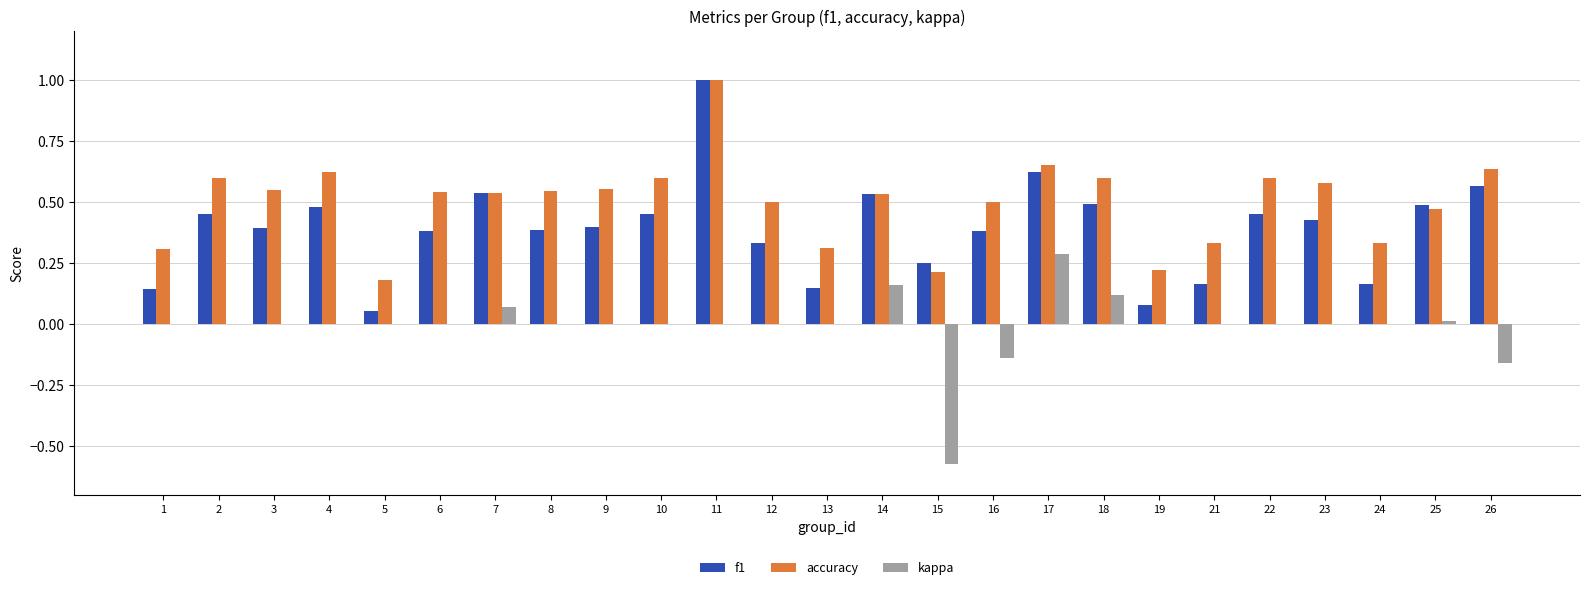

What is the sum of the accuracy values at 14 and 8?

1.1